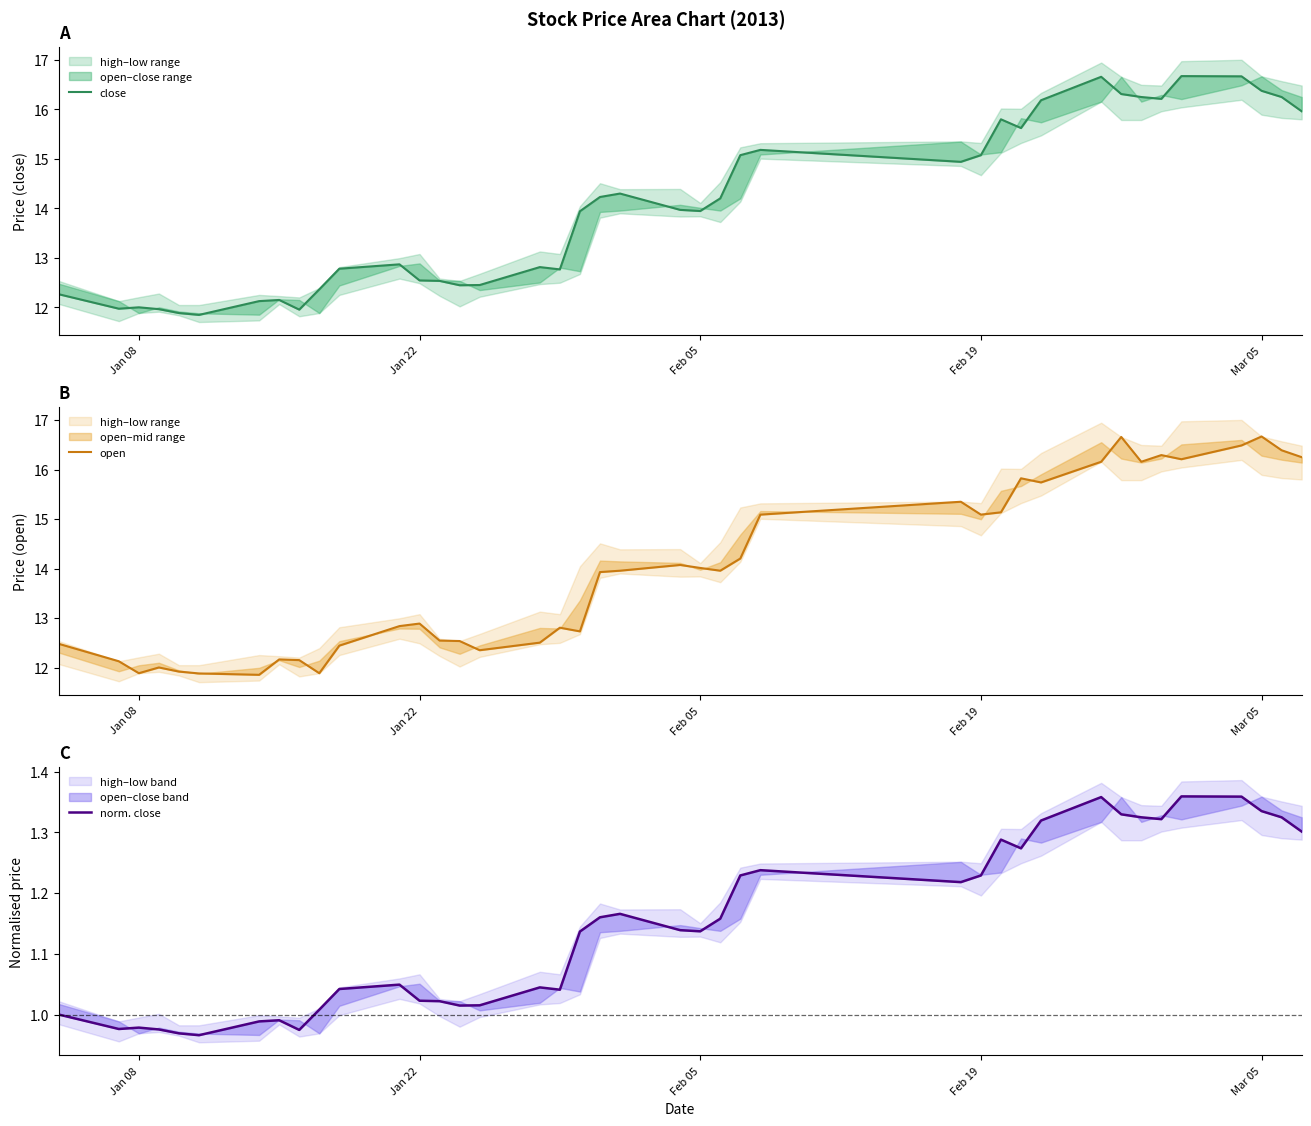

What is the difference between the second highest and second lowest values in the close series?

4.8